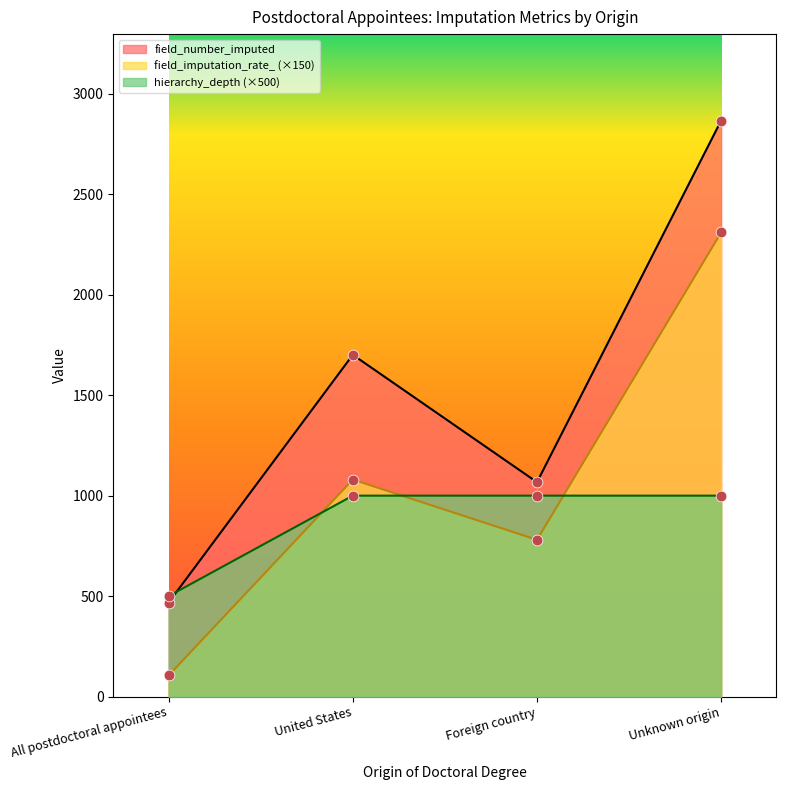

Which series has the largest total across all categories?

field_number_imputed